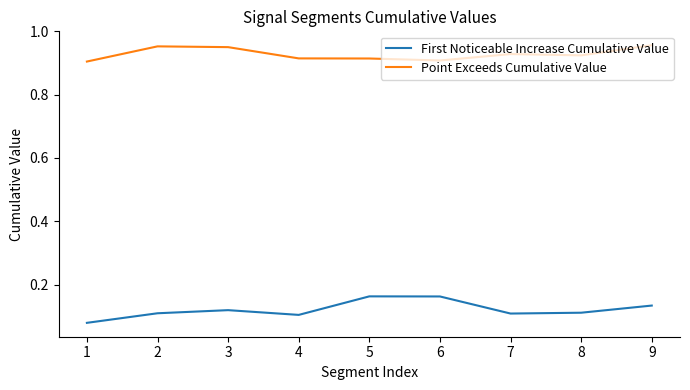

True or false: First Noticeable Increase Cumulative Value and Point Exceeds Cumulative Value cross at least once.

False